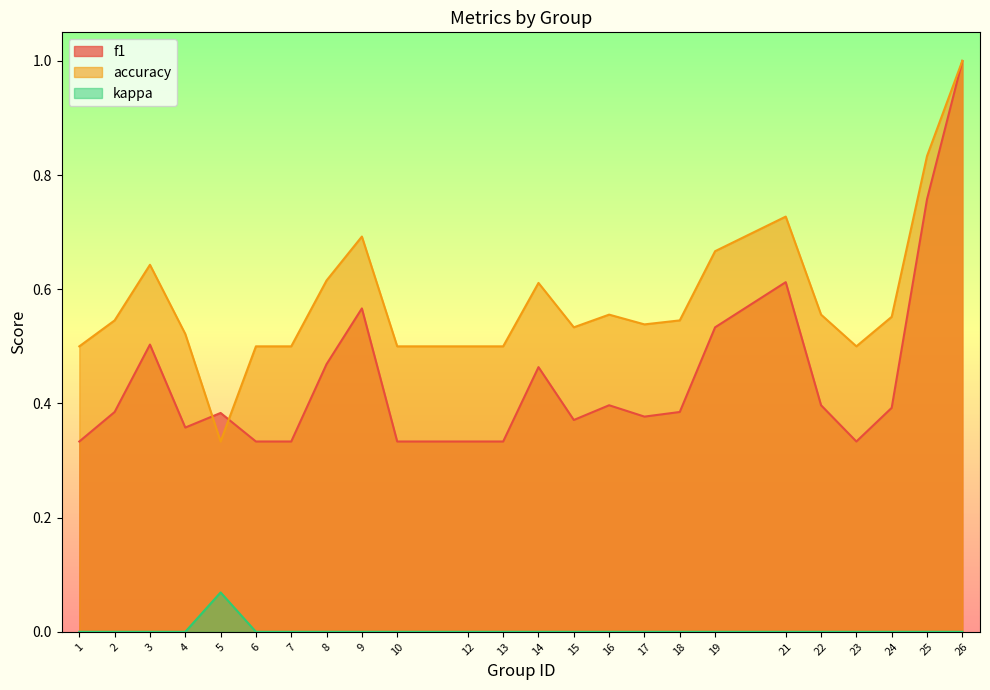

True or false: kappa and accuracy cross at least once.

False